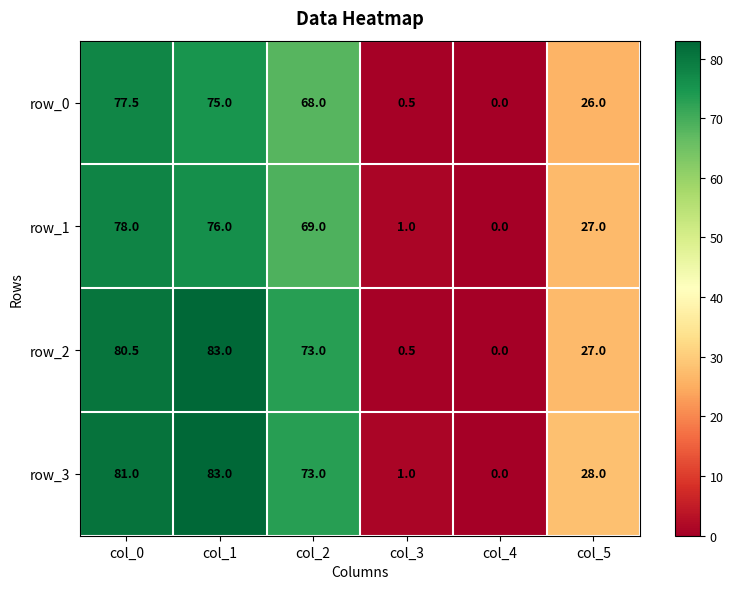

The value of row_0 at col_1 is 127.6. True or false?

False